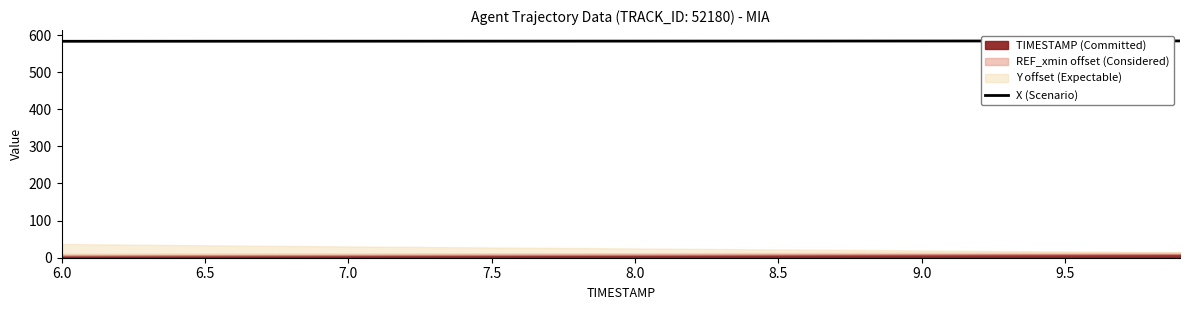

What is the highest value of the X (Scenario) series?

584.1